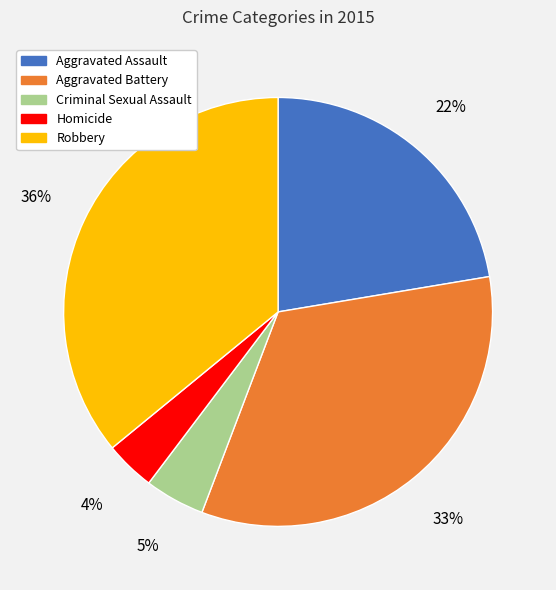

Which slice is the smallest?

Homicide